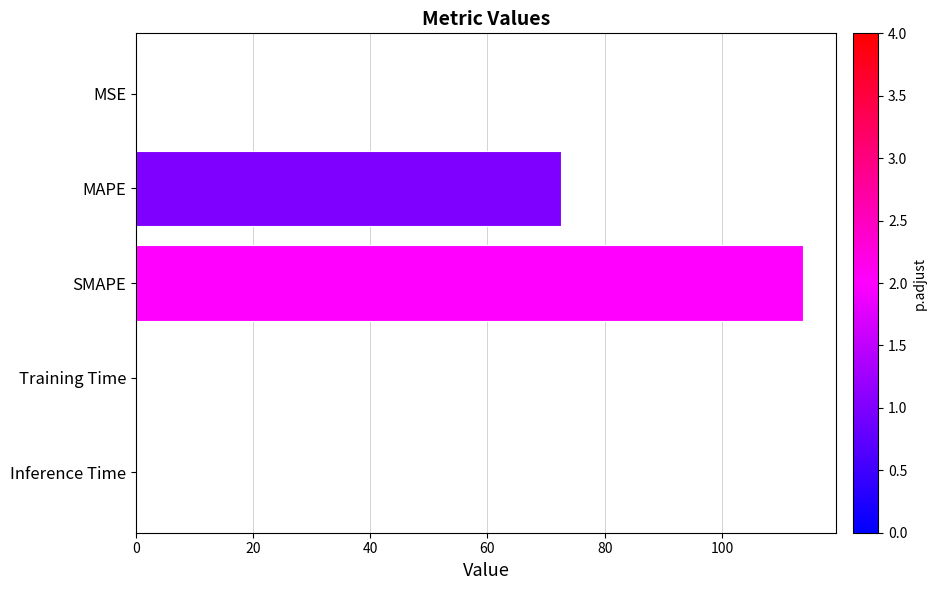

Which has a higher value, Training Time or SMAPE?

SMAPE